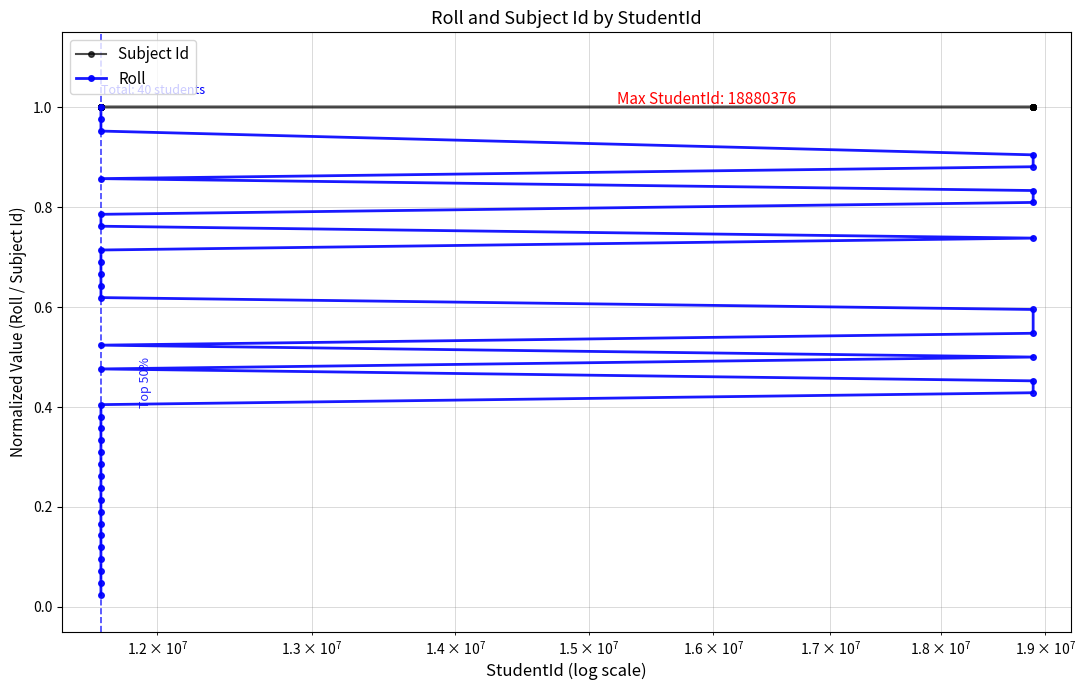

True or false: Roll and Subject Id cross at least once.

False